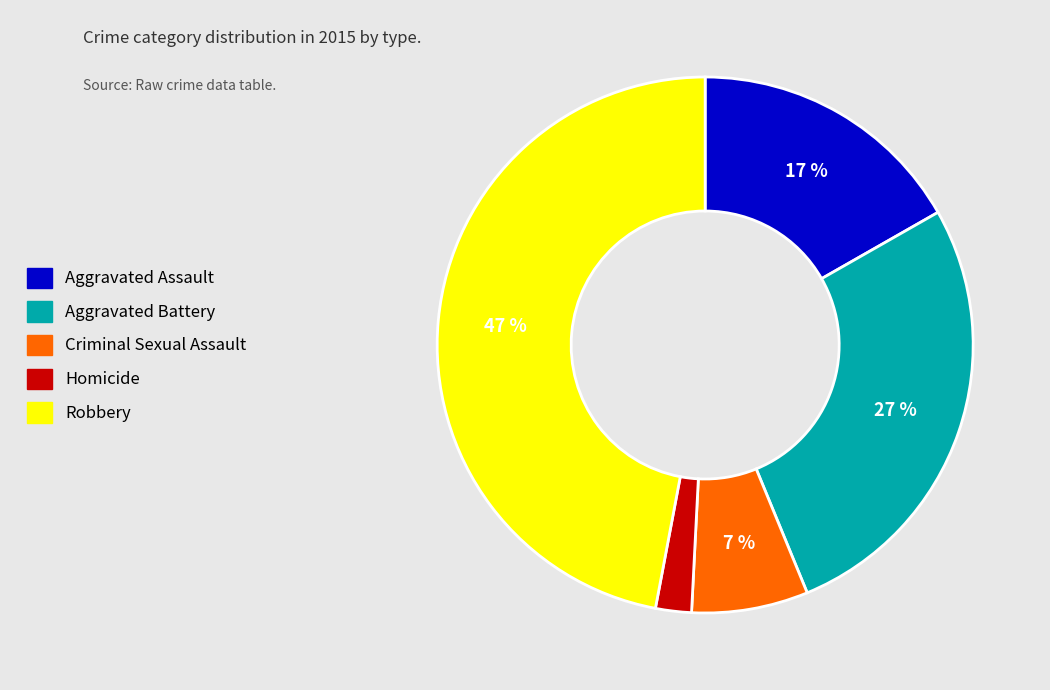

Rank the categories by value from highest to lowest.

Robbery, Aggravated Battery, Aggravated Assault, Criminal Sexual Assault, Homicide